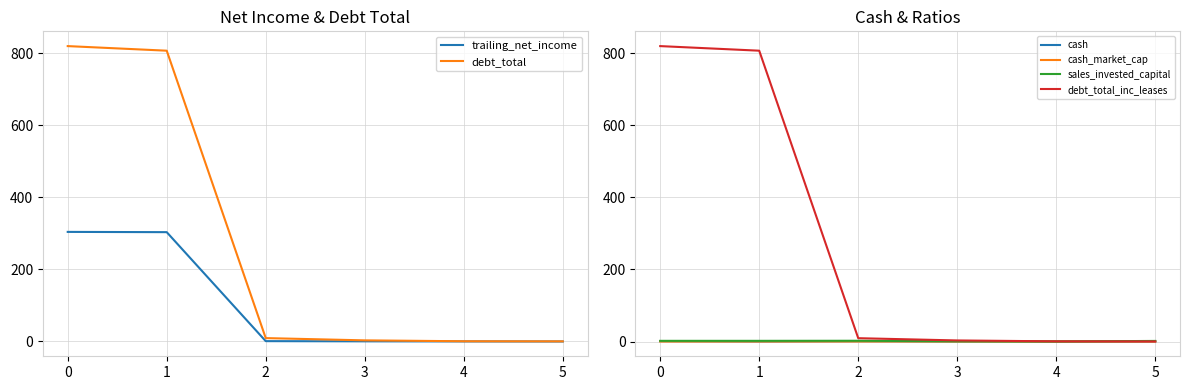

How many lines are shown in the chart?

6